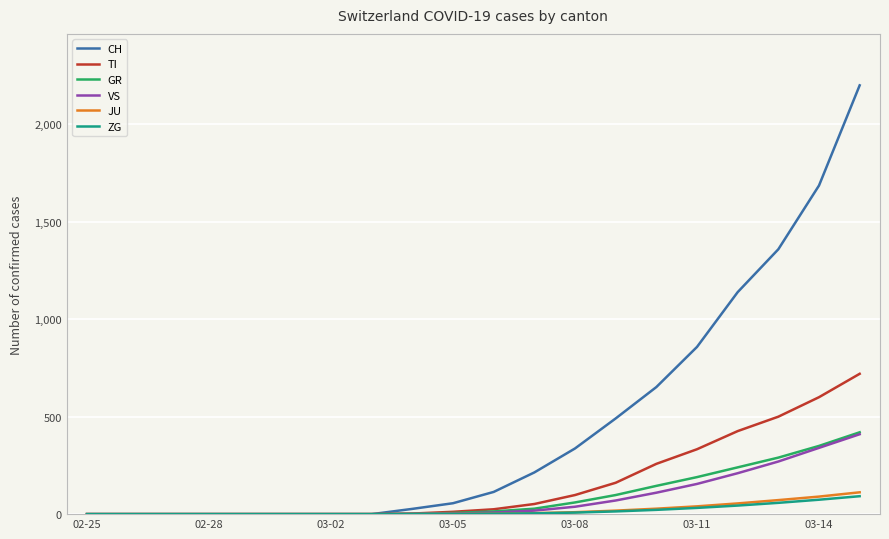

Is this an area chart (filled region under the line)?

No